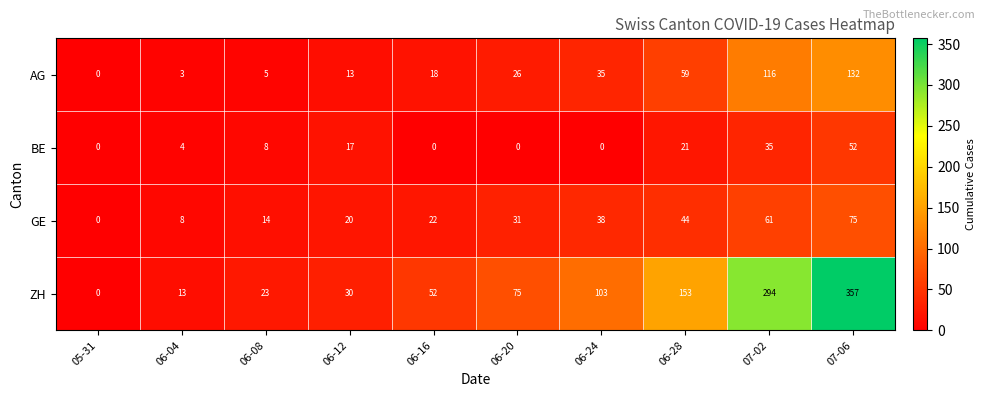

Rank the series by their maximum value, from lowest to highest.

BE, GE, AG, ZH